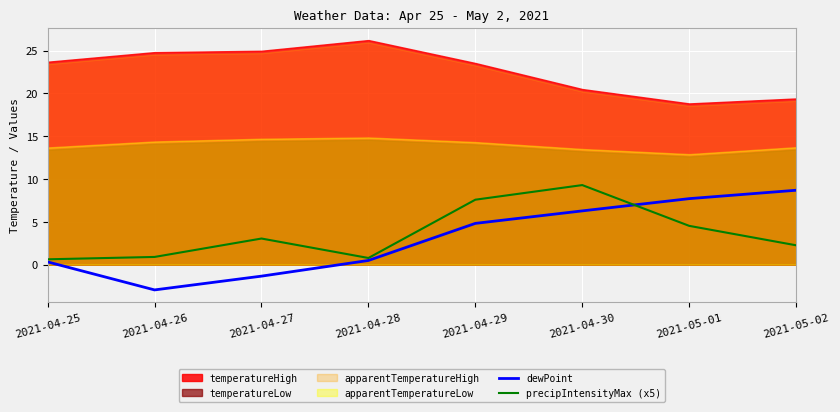

How many intersections are there between dewPoint and precipIntensityMax (x5)?

1